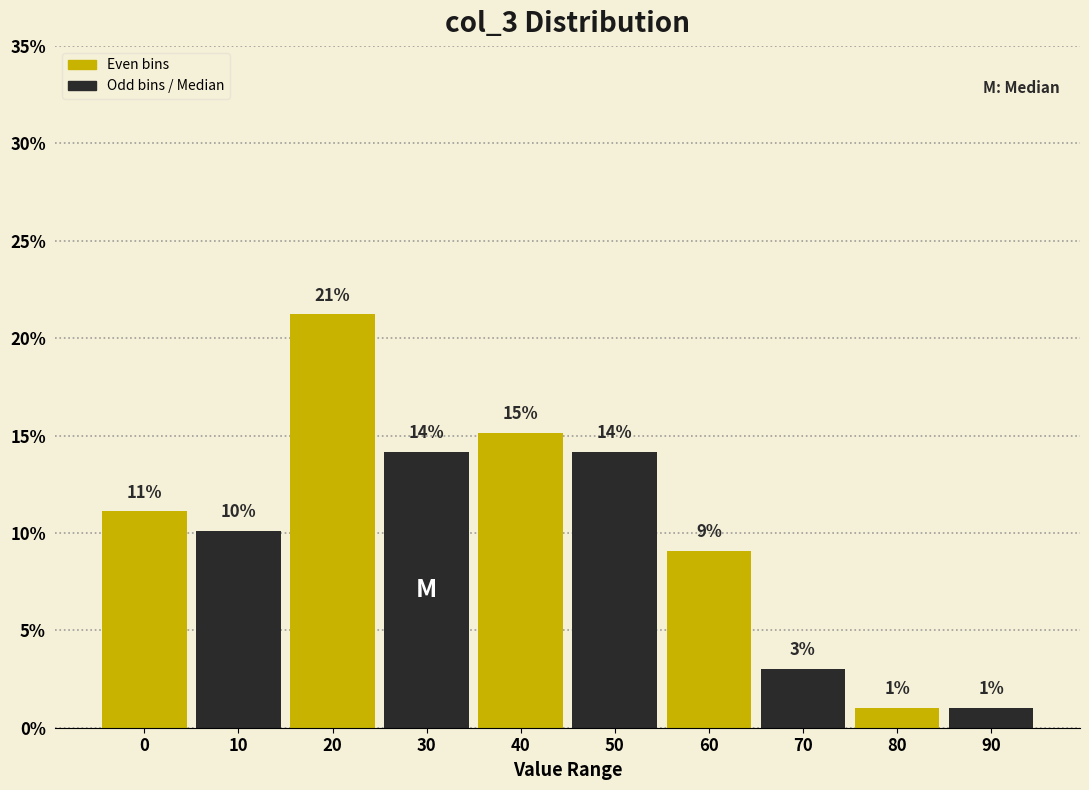

Are the bars horizontal?

No